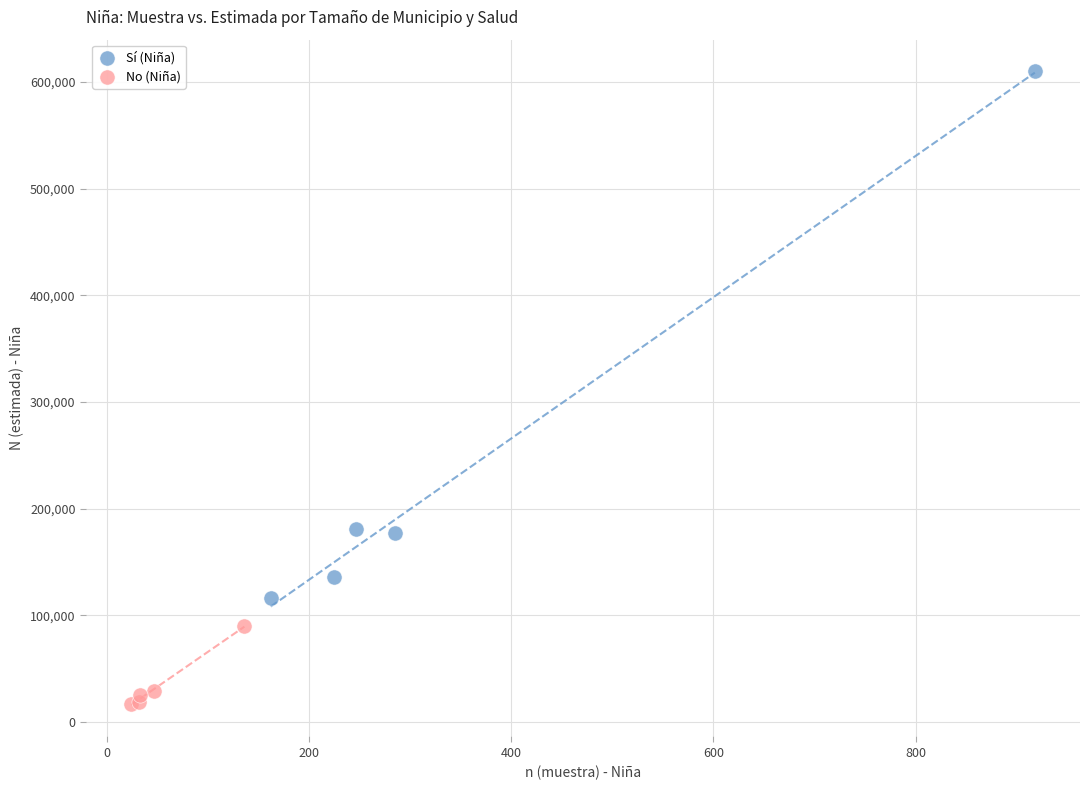

Which series has the widest spread of Y values?

Sí (Niña)